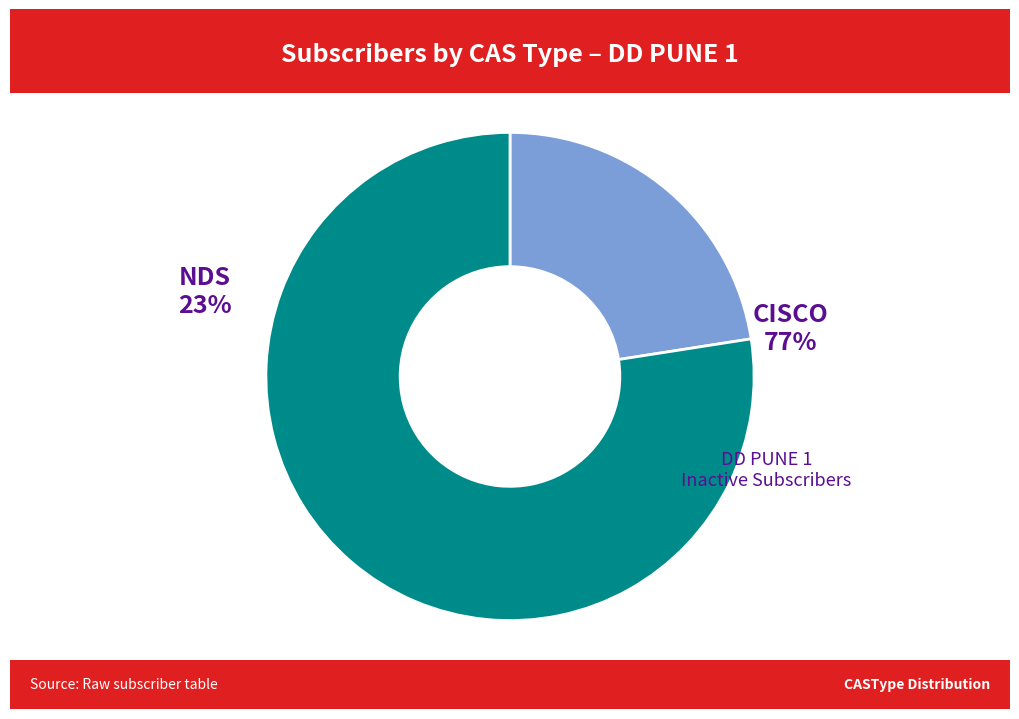

Is it true that CISCO is 71% of the pie?

False